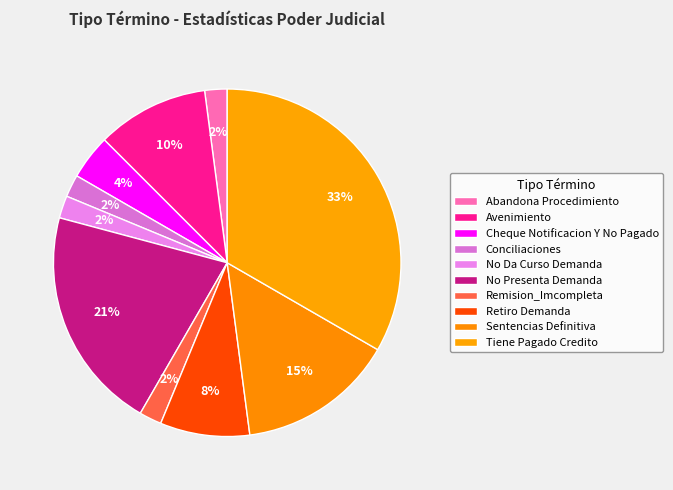

What is the smallest slice in the pie chart?

Abandona Procedimiento